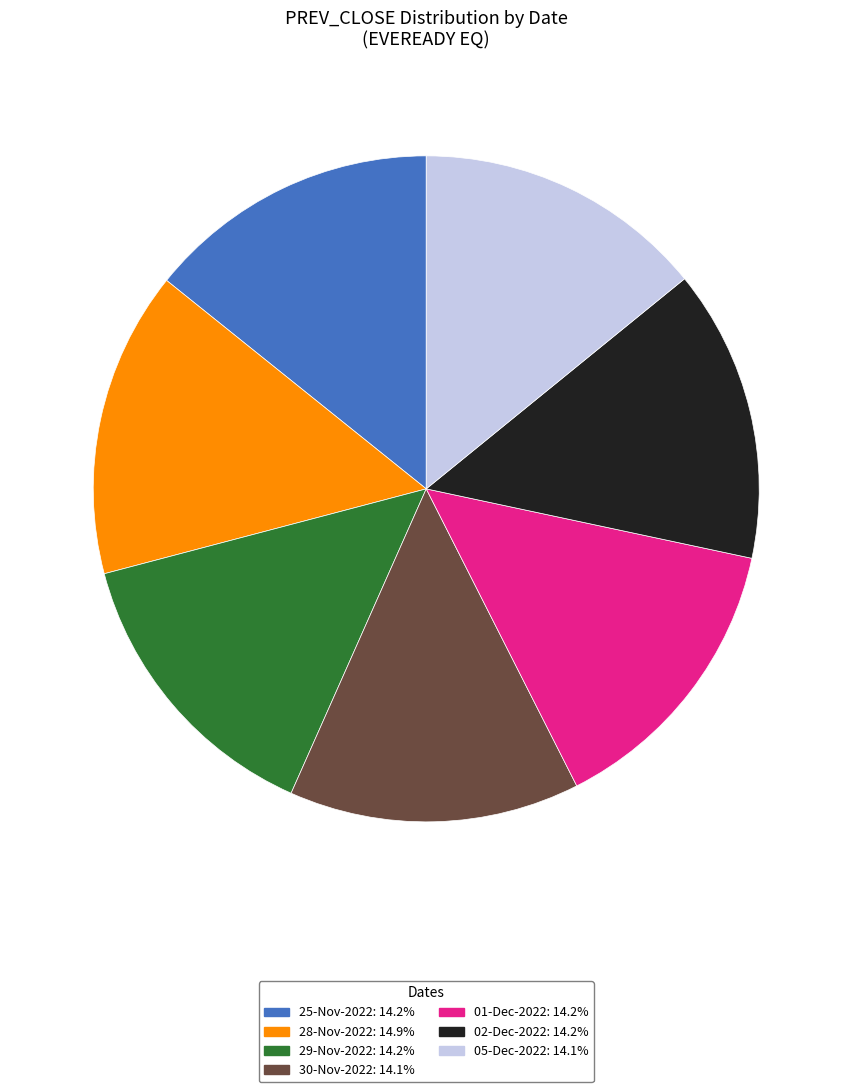

How many segments does this pie chart have?

7